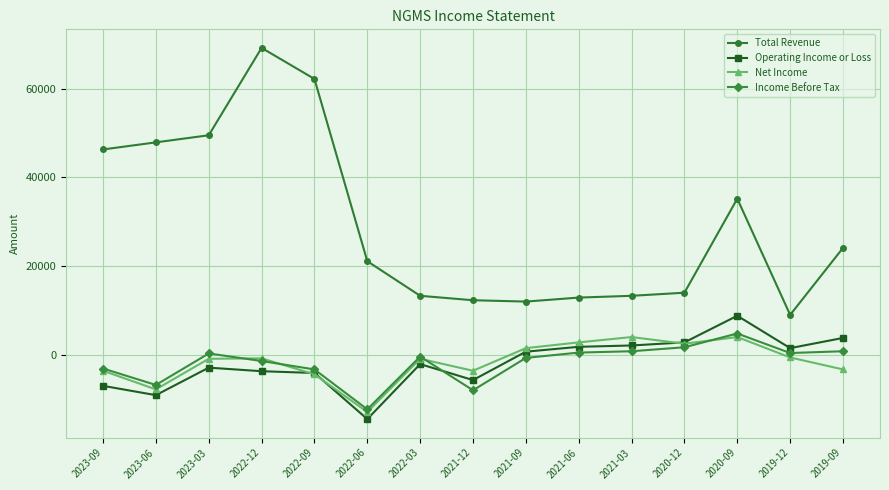

Is it true that Net Income equals -12900 at 2022-06?

True